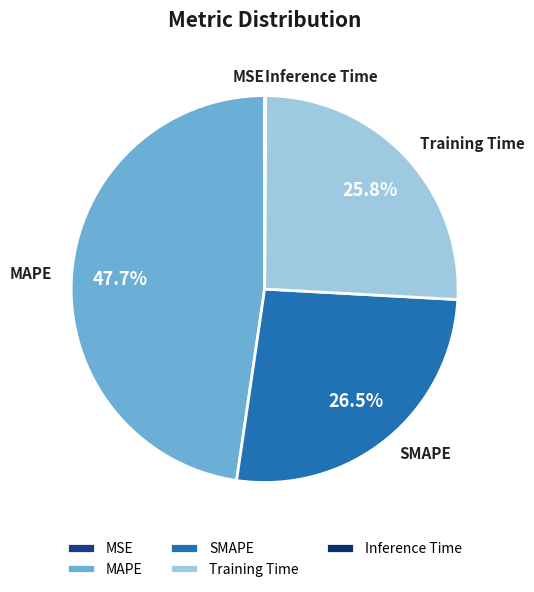

Do SMAPE and MAPE together represent more than half of the pie?

Yes